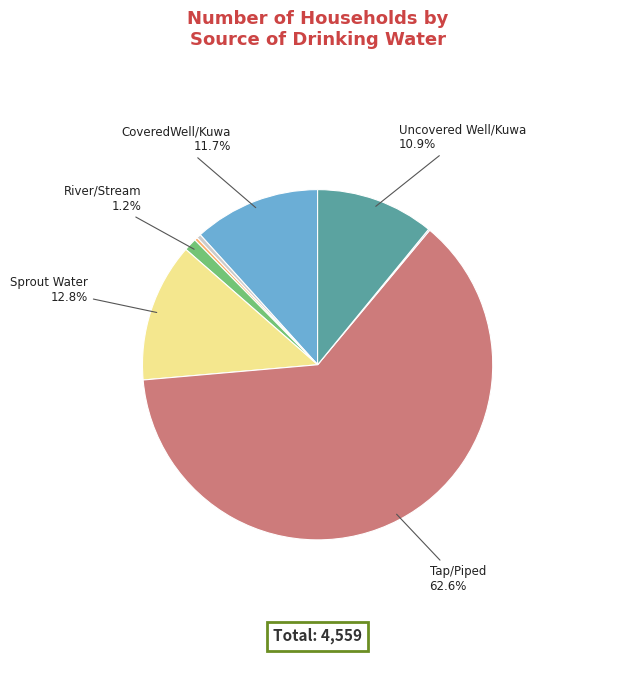

Is there any slice that represents more than half of the pie?

Yes